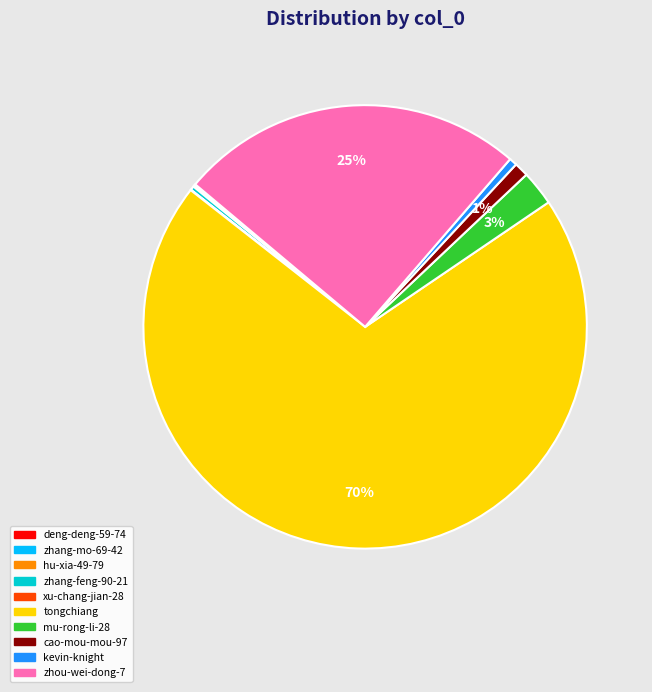

Is there any slice that represents more than half of the pie?

Yes